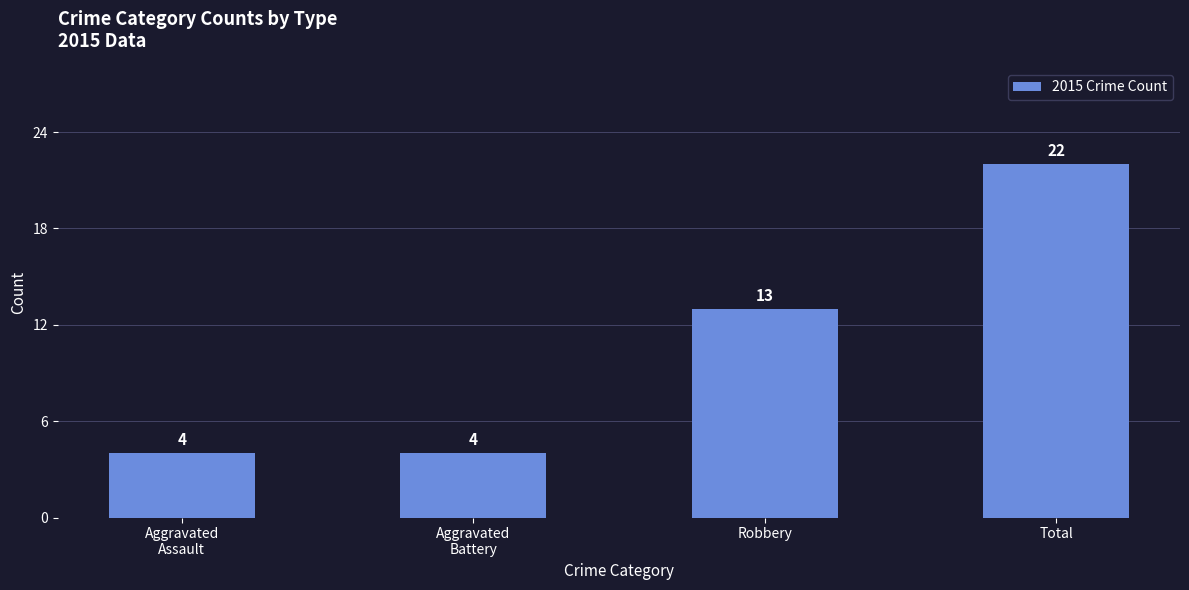

What is the average value?

11